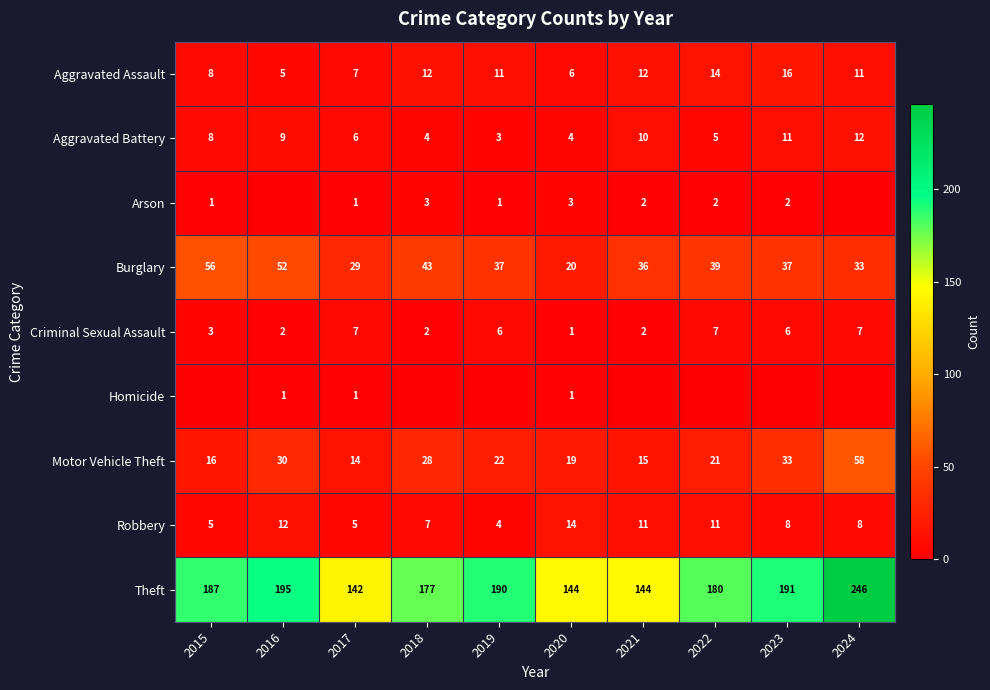

Between 2019 and 2018, which is larger?

2018